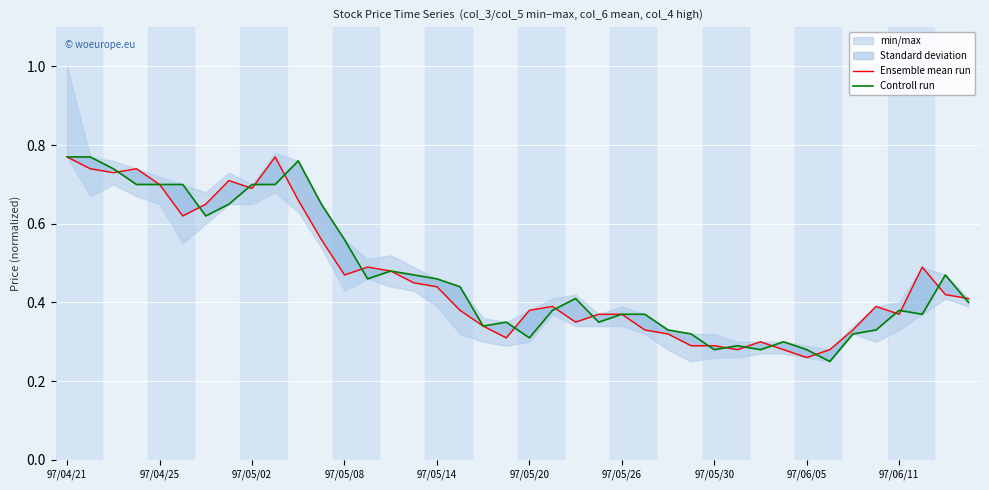

How many intersections are there between Controll run and Ensemble mean run?

18